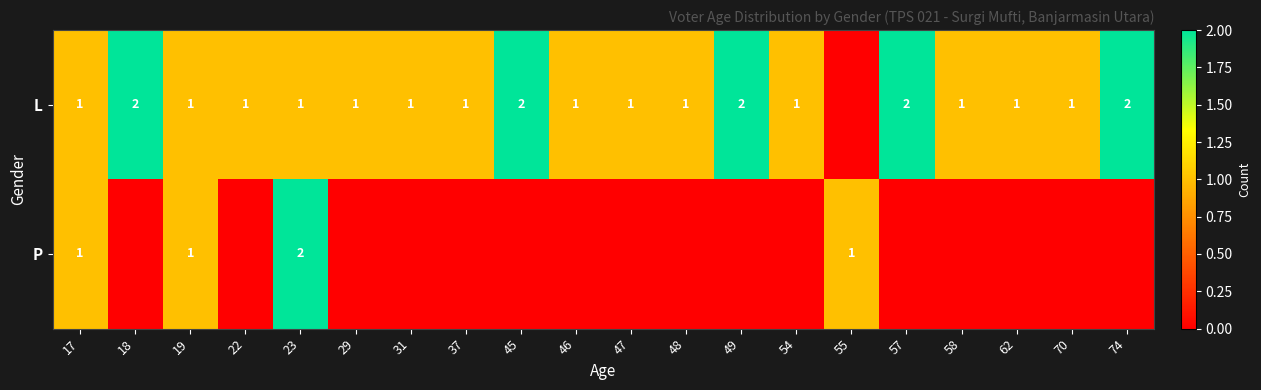

True or false: P has a value of 1 at 17.

True